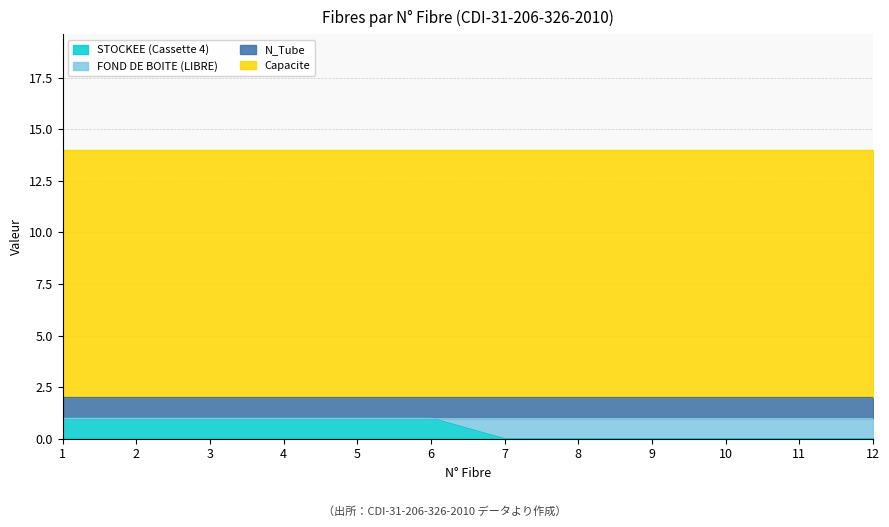

How many categories are shown in the chart?

12